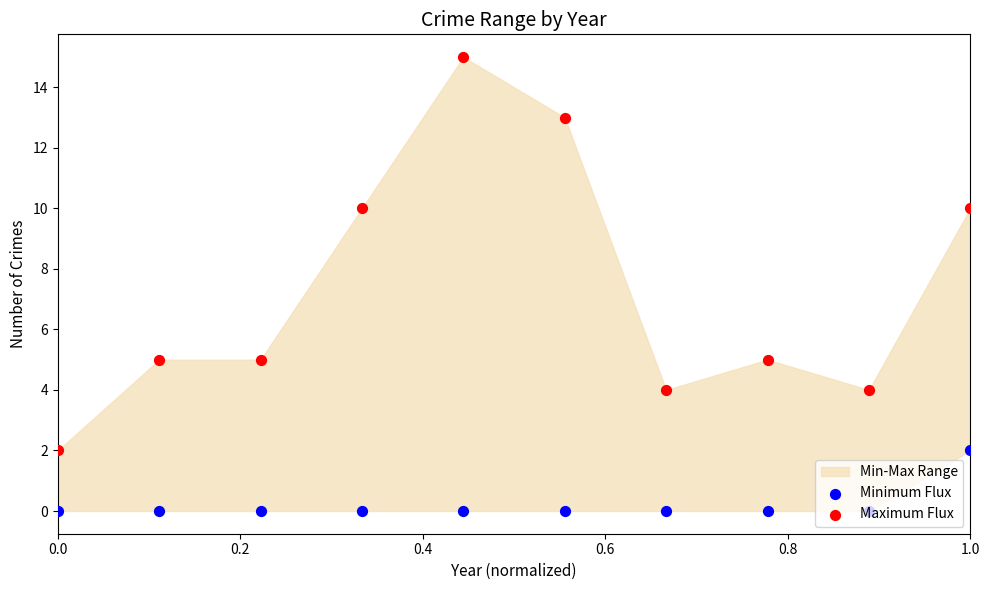

Which series contains the highest Y value?

Maximum Flux